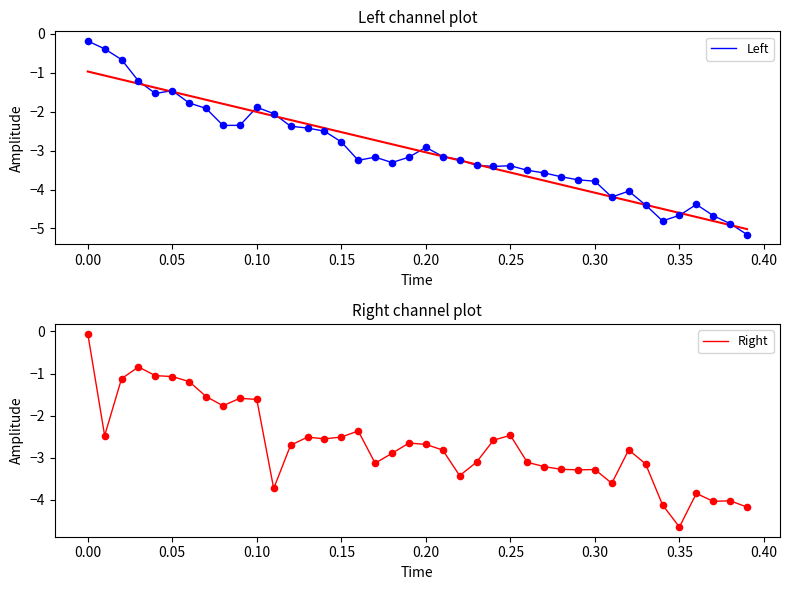

Which series has the largest total across all categories?

Right